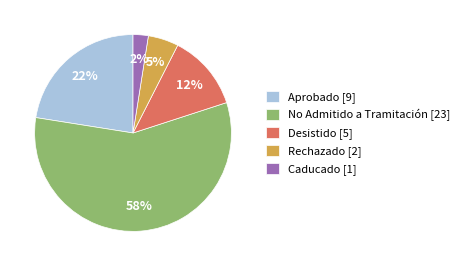

Between Aprobado [9] and Caducado [1], which is larger?

Aprobado [9]